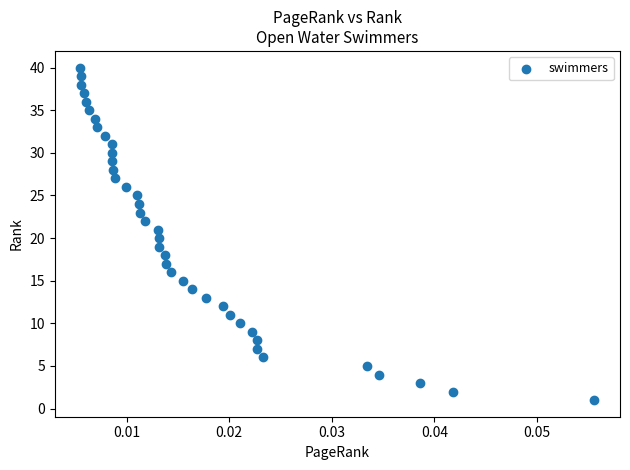

What is the range of Y values (max minus min)?

39